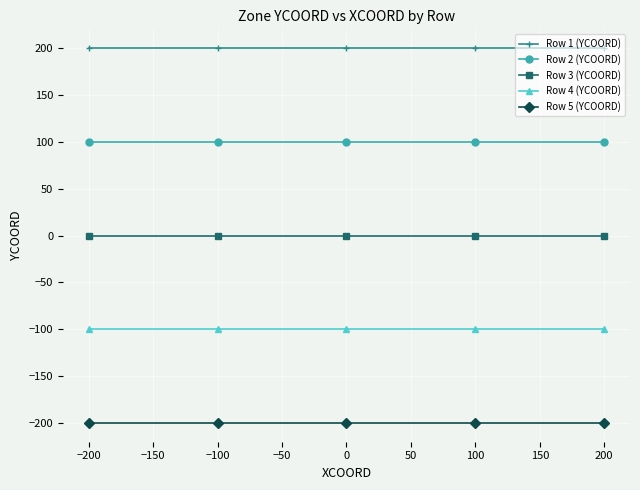

True or false: Row 1 (YCOORD) and Row 4 (YCOORD) intersect in this chart.

False